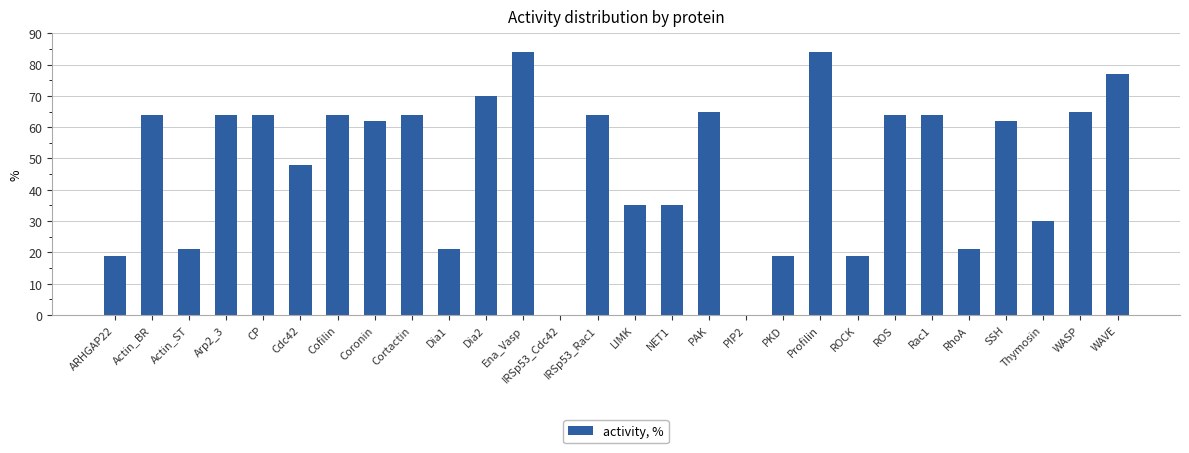

What is the greatest value displayed?

84